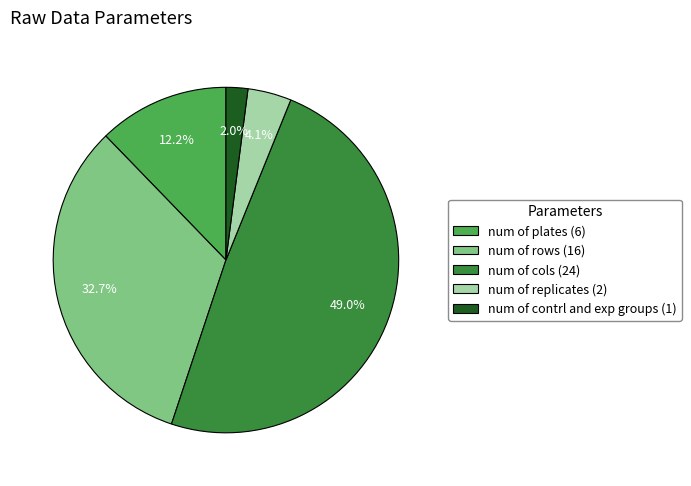

Is the sum of num of contrl and exp groups and num of rows greater than half?

No